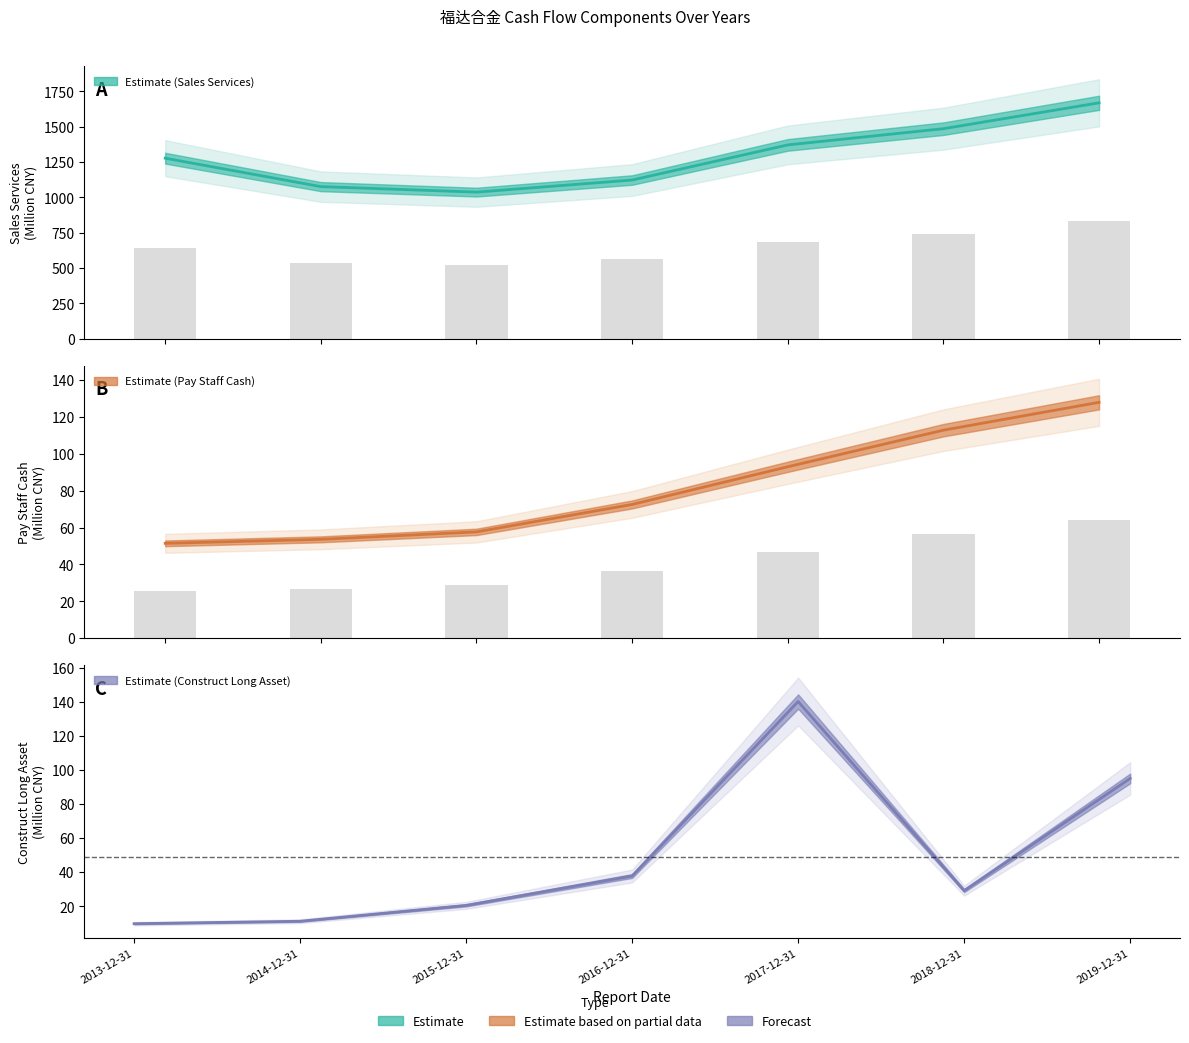

What position from the right is 2019-12-31?

1